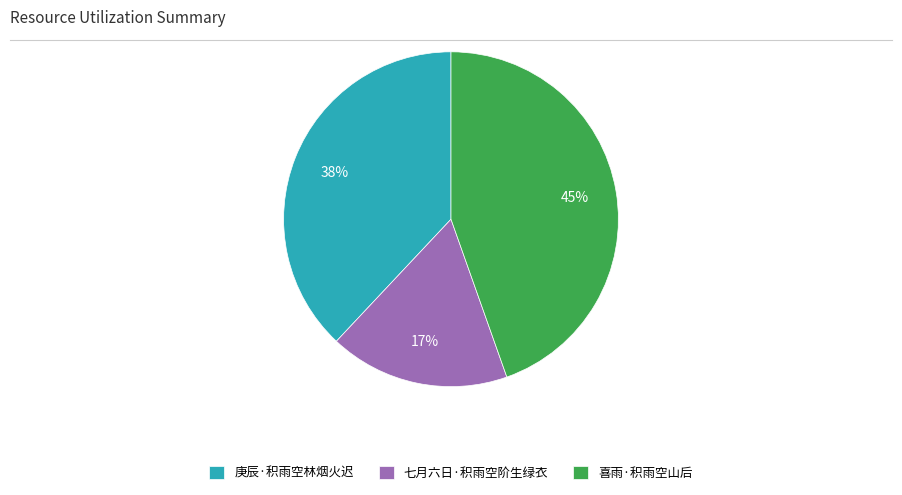

Between 喜雨·积雨空山后 and 七月六日·积雨空阶生绿衣, which is larger?

喜雨·积雨空山后